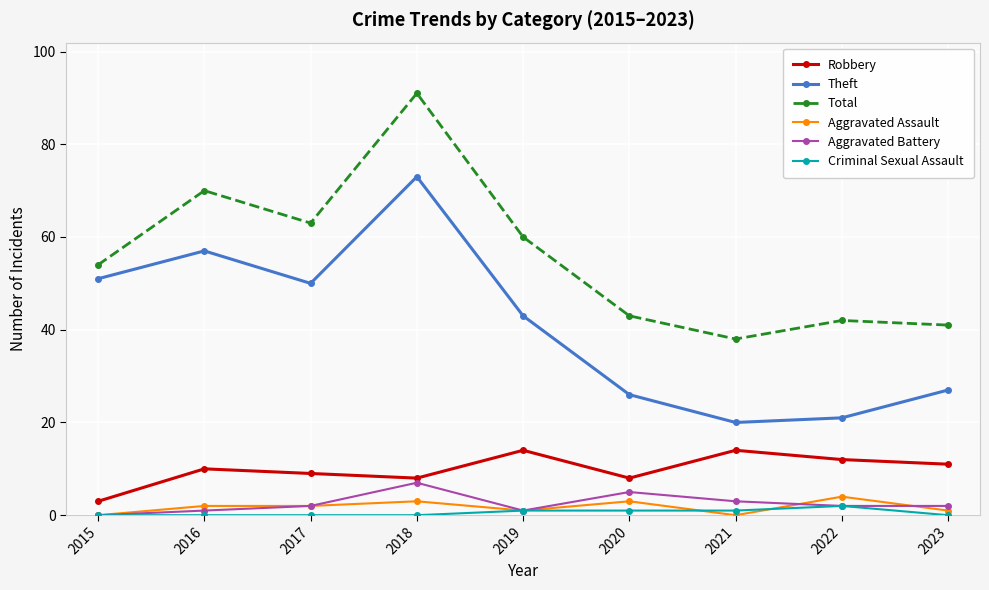

The value of Robbery at 2019 is 14. True or false?

True